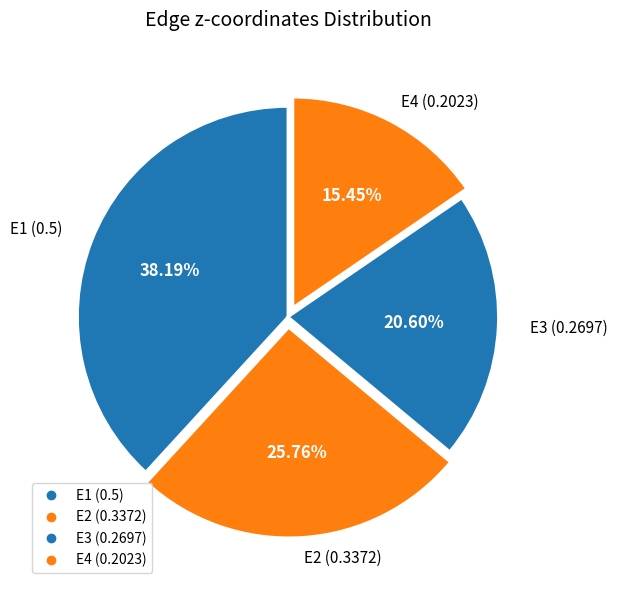

Is it true that E2 is 20% of the pie?

False